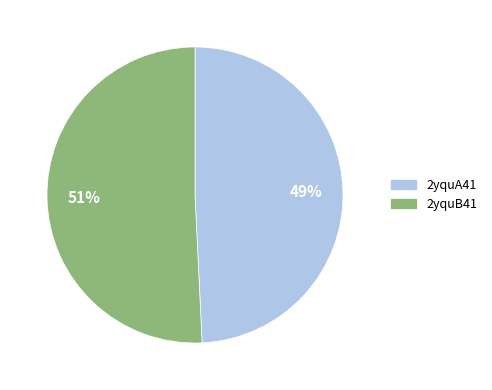

Which category has the smallest portion of the pie?

2yquA41